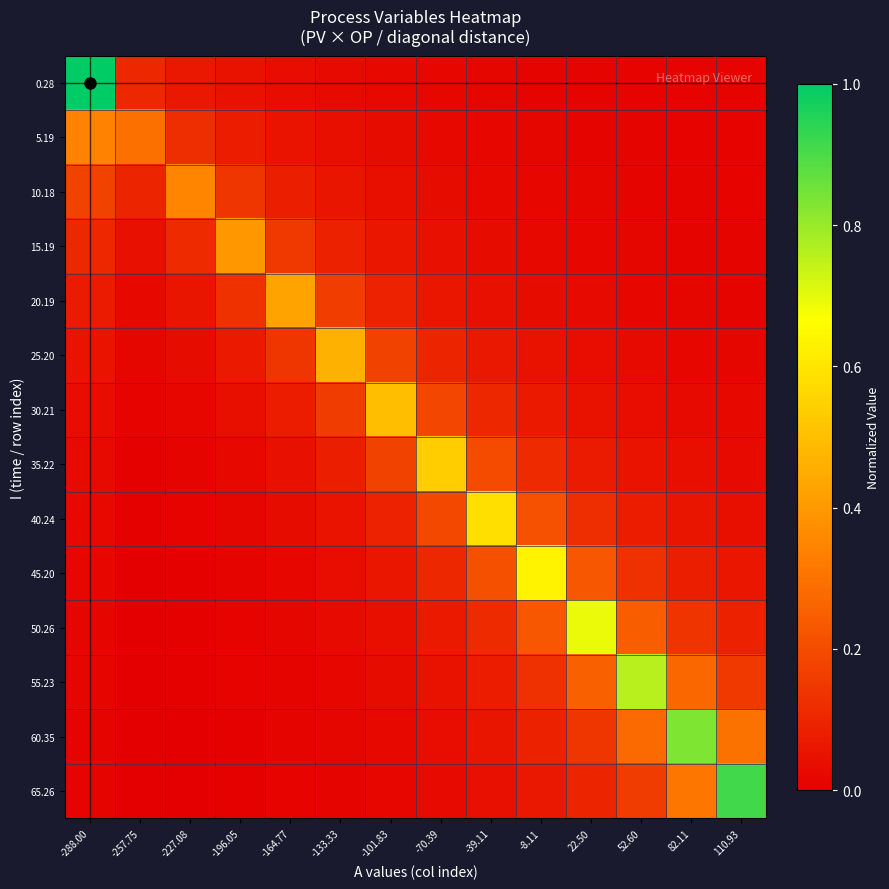

Between -133.33 and -70.39, which is larger?

-133.33